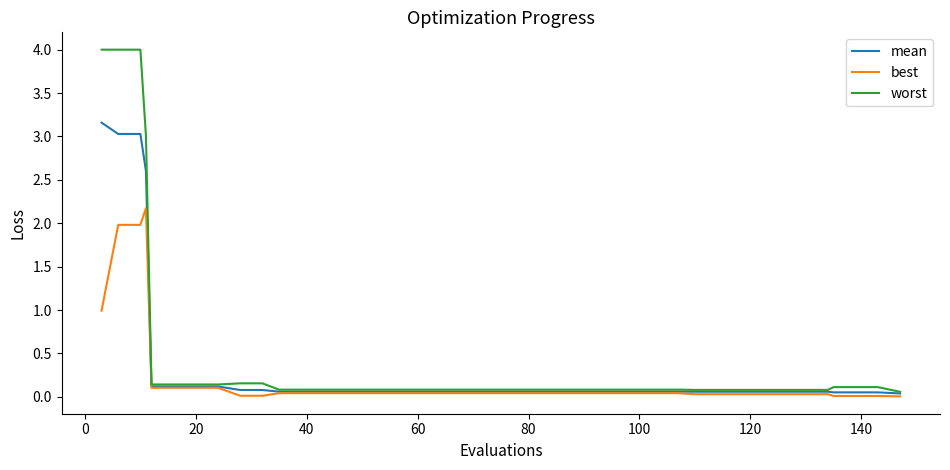

What is the maximum value for worst?

4.0